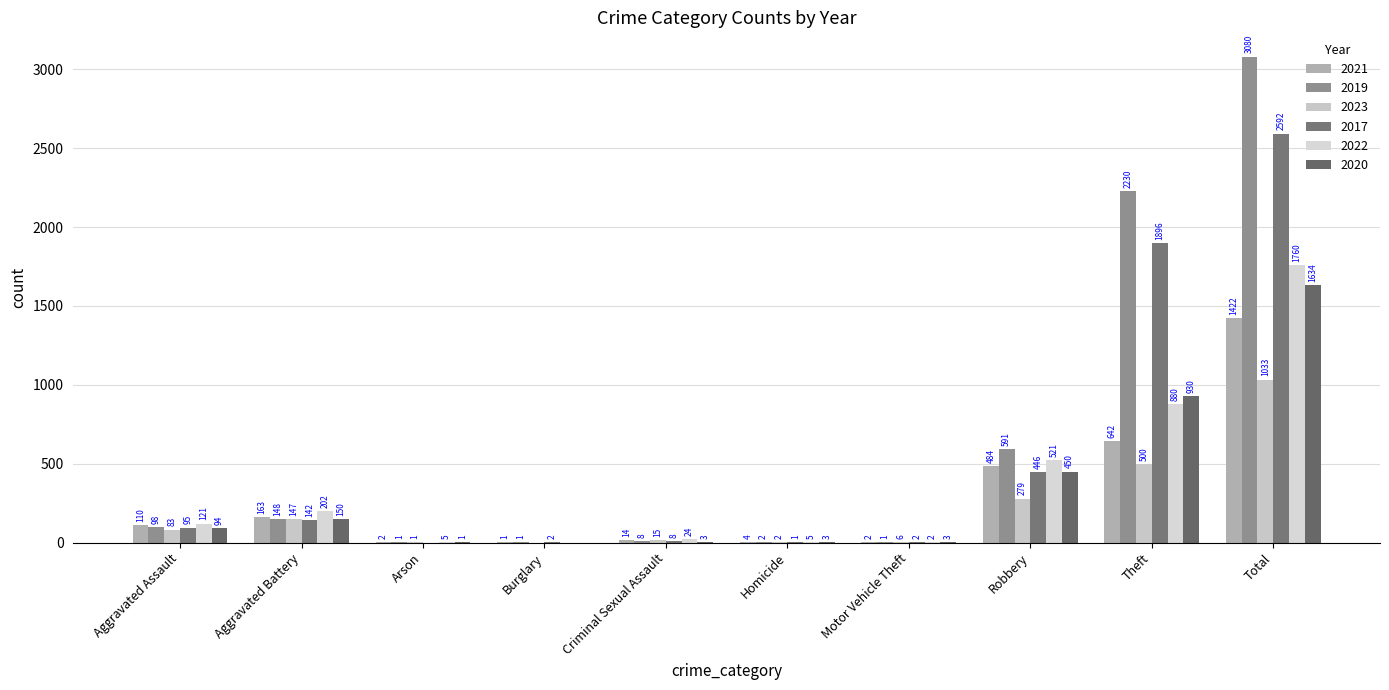

Which series has the widest spread of values?

2019